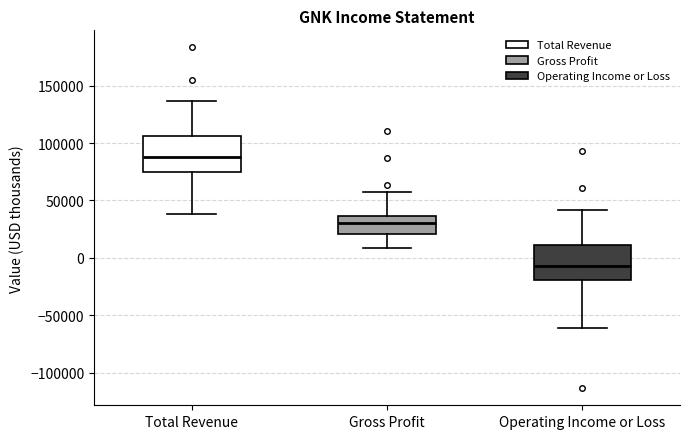

Reading left to right, read every box against the y-axis: the position of its median line, the range the box covers, and the ends of its whiskers. The values are not printed on the chart, so give them approximately, as read against the axis.

Total Revenue: median 90000, box 75000 to 105000, whiskers 40000 to 135000
Gross Profit: median 30000, box 20000 to 35000, whiskers 10000 to 55000
Operating Income or Loss: median -5000, box -20000 to 10000, whiskers -60000 to 40000